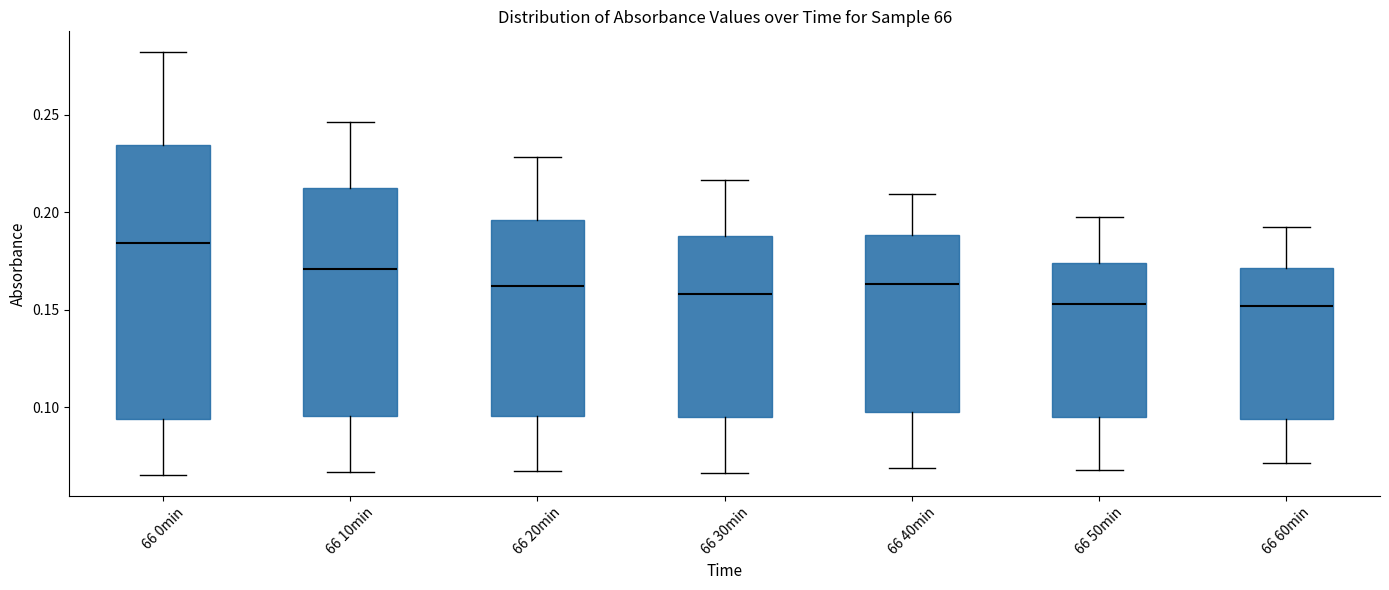

Reading left to right, read every box against the y-axis: the position of its median line, the range the box covers, and the ends of its whiskers. The values are not printed on the chart, so give them approximately, as read against the axis.

66 0min: median 0.185, box 0.095 to 0.235, whiskers 0.065 to 0.280
66 10min: median 0.170, box 0.095 to 0.210, whiskers 0.065 to 0.245
66 20min: median 0.160, box 0.095 to 0.195, whiskers 0.065 to 0.230
66 30min: median 0.160, box 0.095 to 0.190, whiskers 0.065 to 0.215
66 40min: median 0.165, box 0.100 to 0.190, whiskers 0.070 to 0.210
66 50min: median 0.155, box 0.095 to 0.175, whiskers 0.070 to 0.195
66 60min: median 0.150, box 0.095 to 0.170, whiskers 0.070 to 0.195